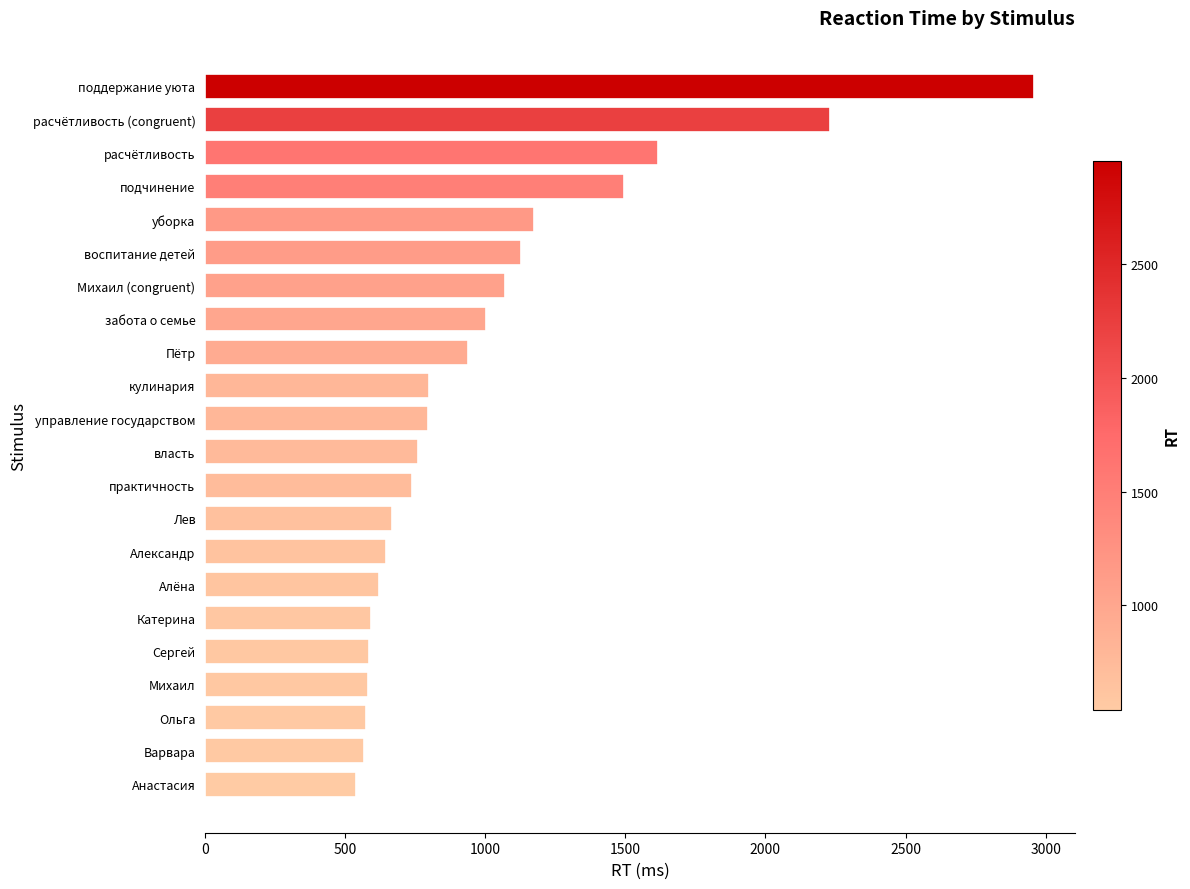

What is the average value?

1004